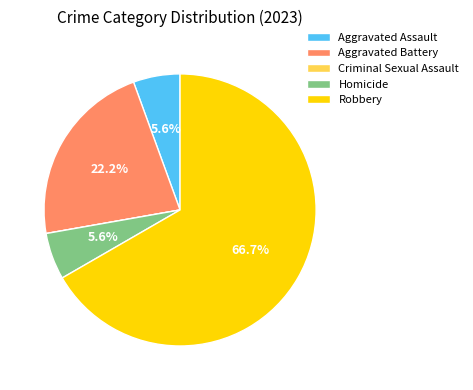

What portion of the pie excludes Aggravated Battery?

77.8%